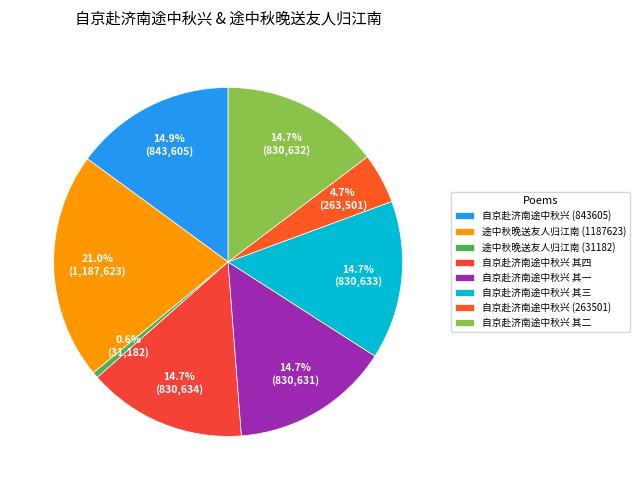

Is 自京赴济南途中秋兴 其一 the majority of the pie?

No